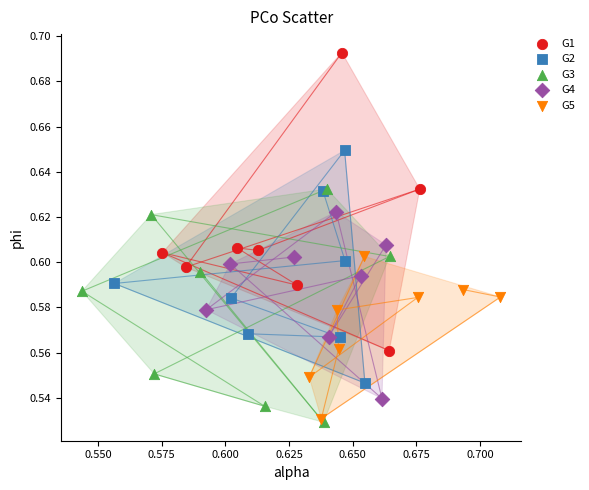

Which series has the largest Y range (max minus min)?

G1